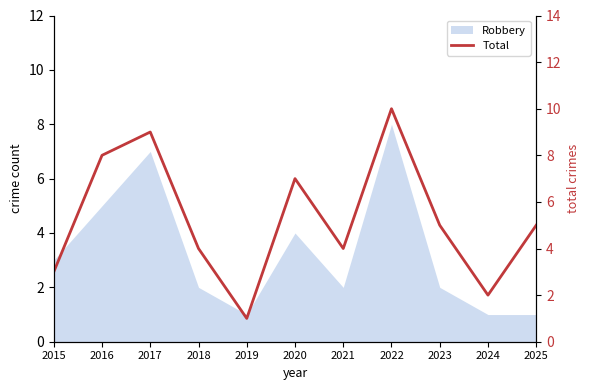

Which label corresponds to the smallest value in the chart?

2019